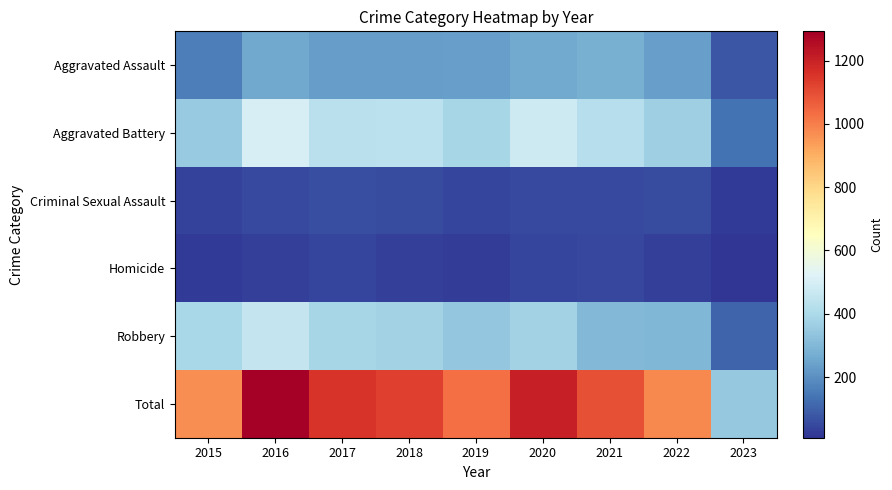

What is the difference between the highest and lowest values at 2021?

1049